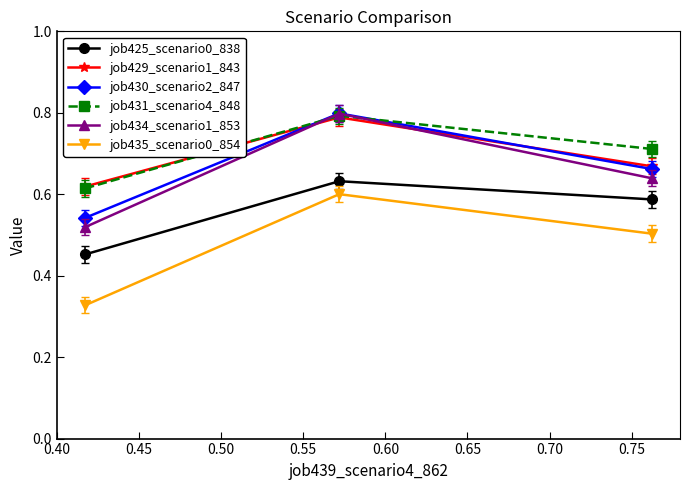

How many job430_scenario2_847 values are between 0 and 1?

3